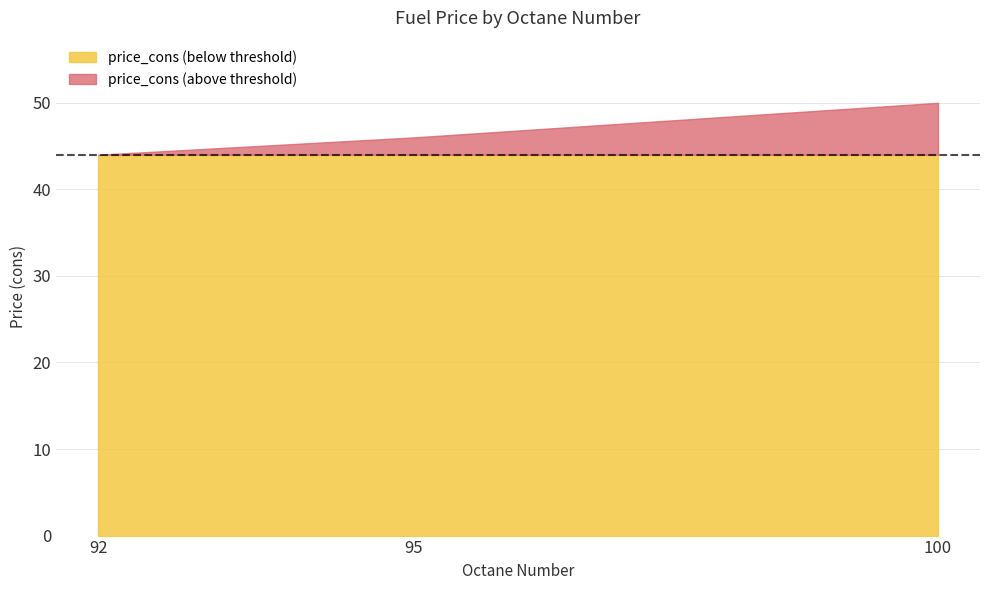

What is the sum of the values at 100 and 92?

94